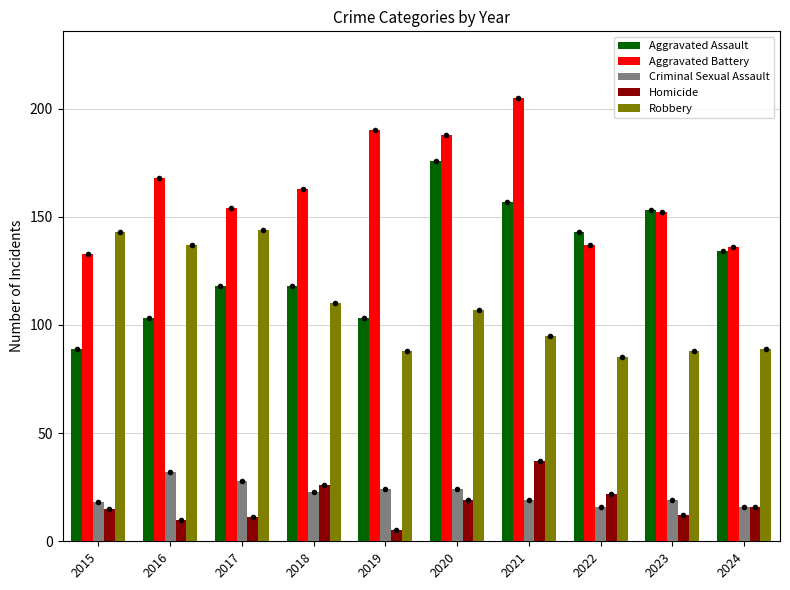

Between 2020 and 2023, which series saw the biggest shift?

Aggravated Battery